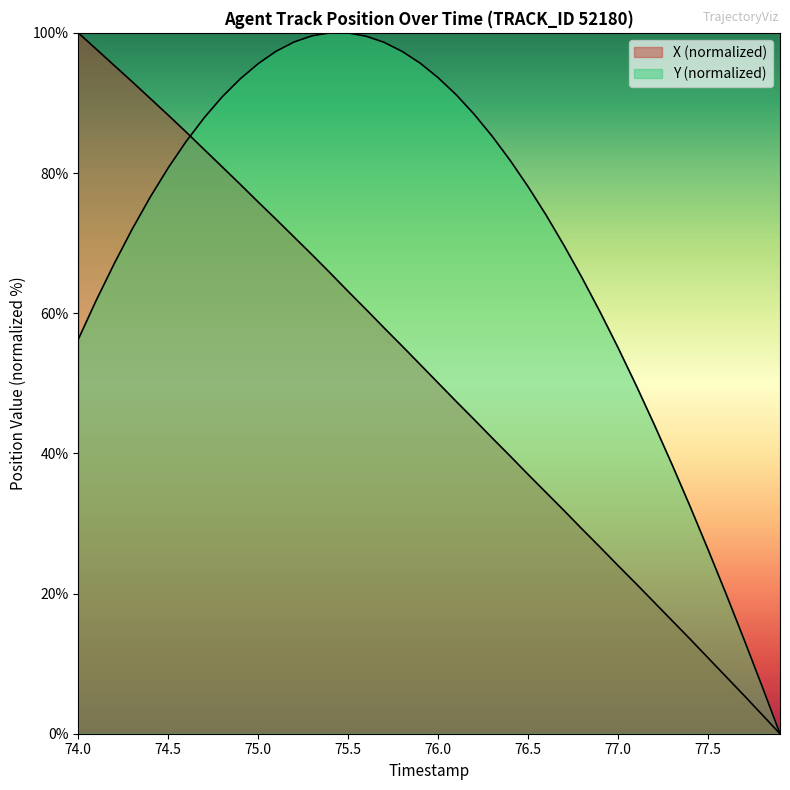

Reading left to right, transcribe all the data shown in this chart.

X: 100.0	97.7	95.3	93.0	90.6	88.3	85.8	83.4	80.9	78.4	75.9	73.4	70.9	68.3	65.7	63.1	60.5	57.9	55.3	52.7	50.1	47.4	44.8	42.2	39.6	37.0	34.4	31.8	29.2	26.6	24.0	21.4	18.8	16.1	13.5	10.8	8.1	5.5	2.7	0.0
Y: 56.3	61.8	67.1	72.0	76.6	80.7	84.5	87.9	90.9	93.4	95.6	97.4	98.7	99.6	100.0	100.0	99.5	98.6	97.4	95.7	93.6	91.2	88.4	85.3	81.8	78.0	74.0	69.6	65.0	60.2	55.1	49.7	44.2	38.4	32.4	26.3	20.0	13.5	6.8	0.0